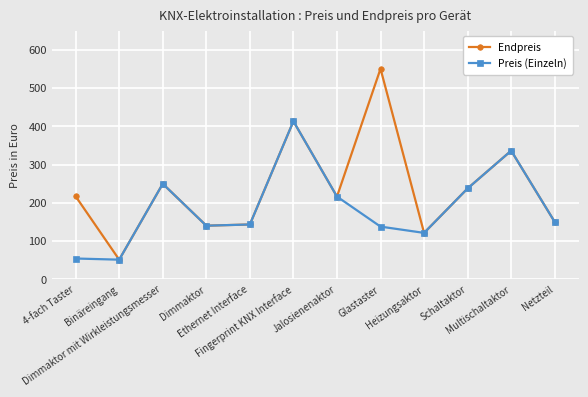

What is the sum of all Preis (Einzeln) values?

2250.1